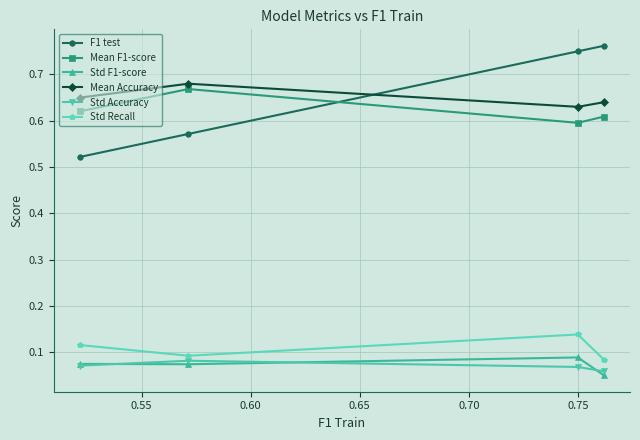

Does the chart have visible grid lines?

Yes